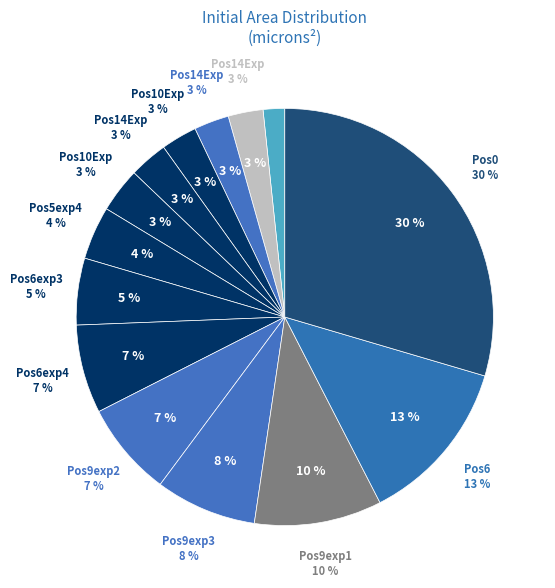

Which has a higher value, Pos10Exp3 or Pos6exp4?

Pos6exp4